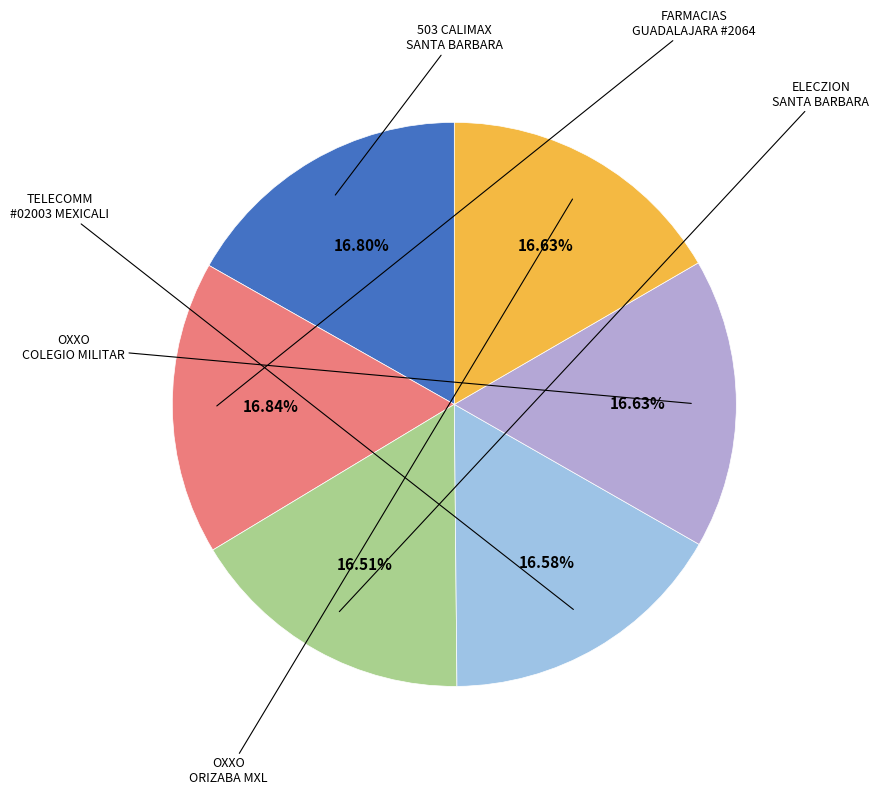

Count the number of slices in the pie.

6